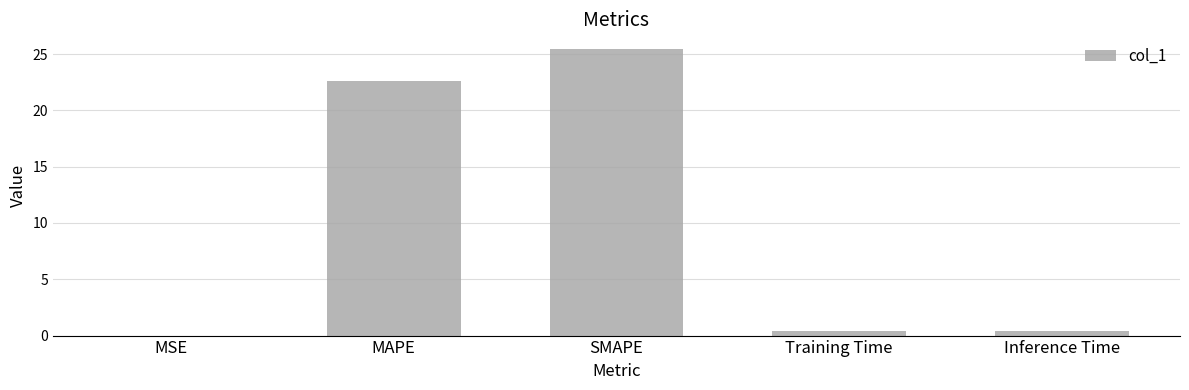

What is the sum of all values?

48.9